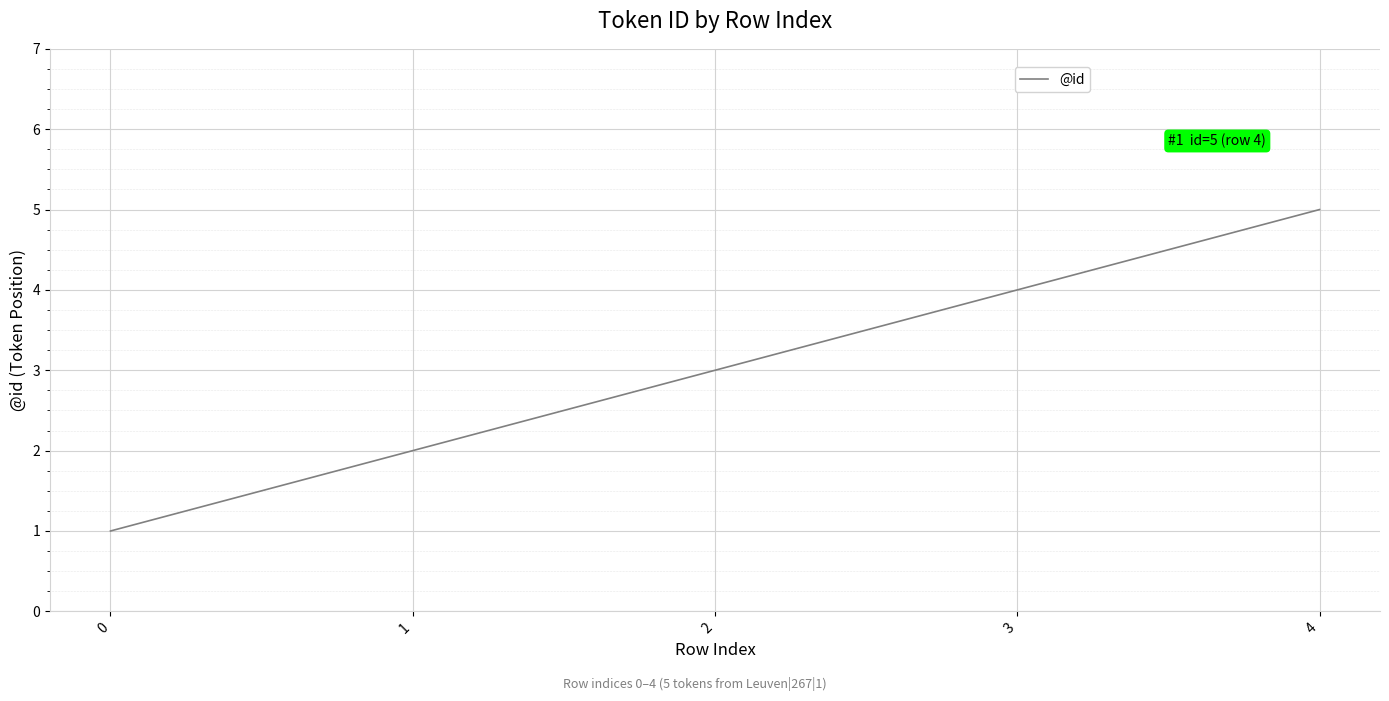

Which category has the highest value across all series?

4